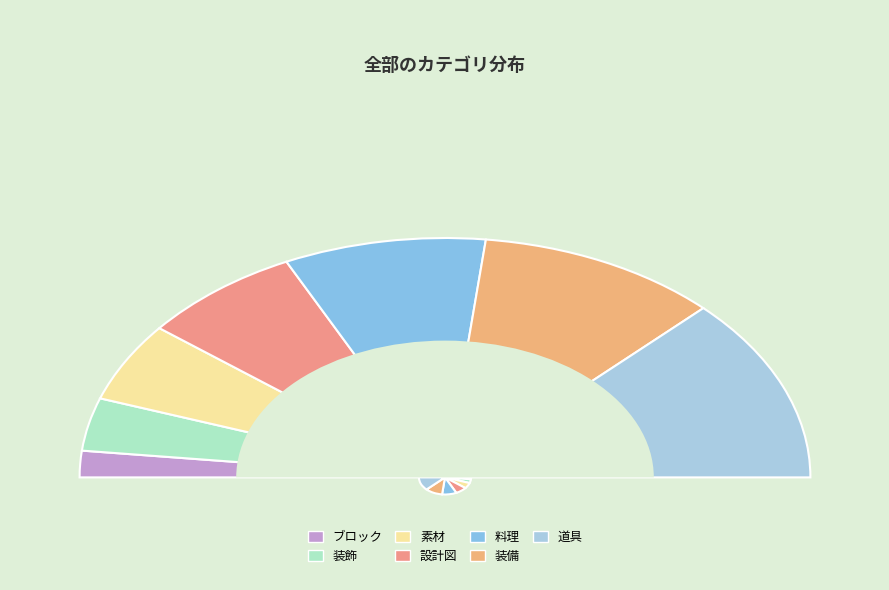

Combined, do 設計図 and 素材 account for over 50%?

No